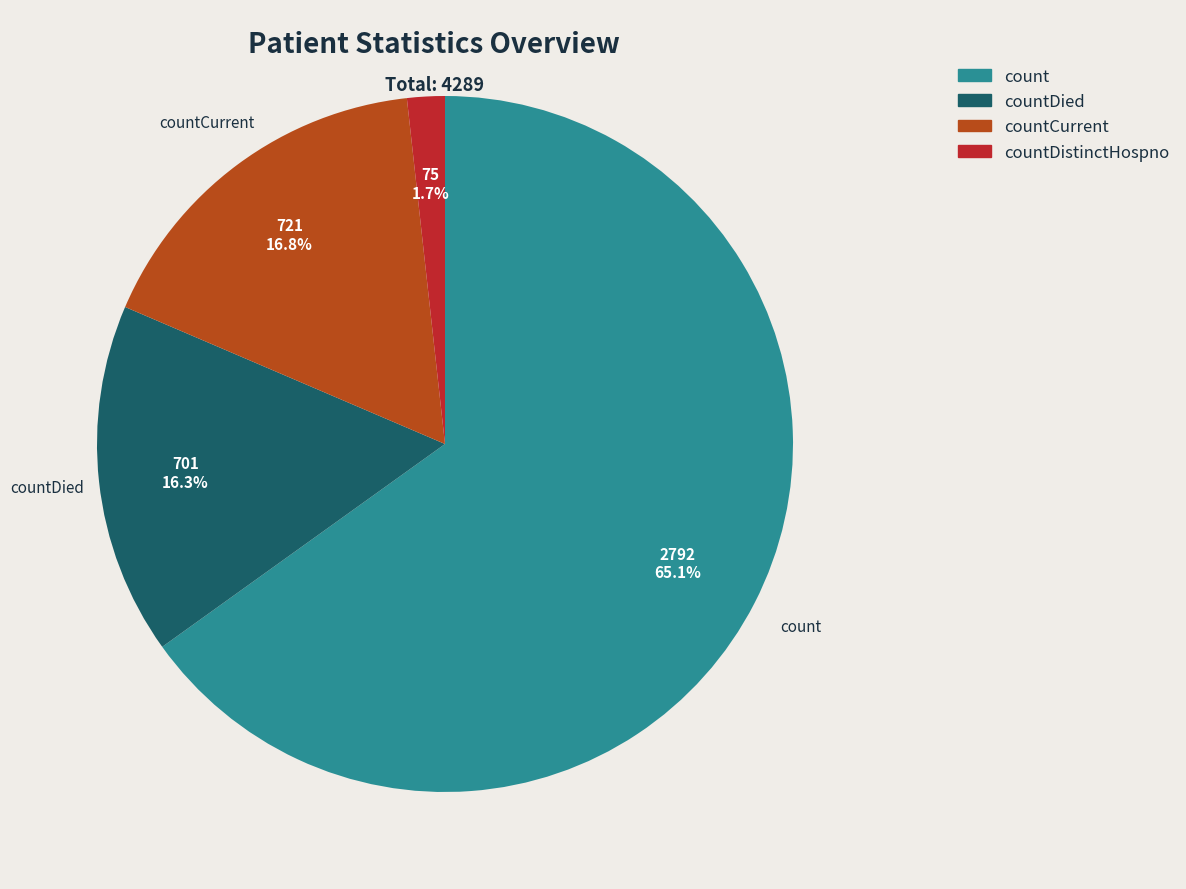

How many segments does this pie chart have?

4